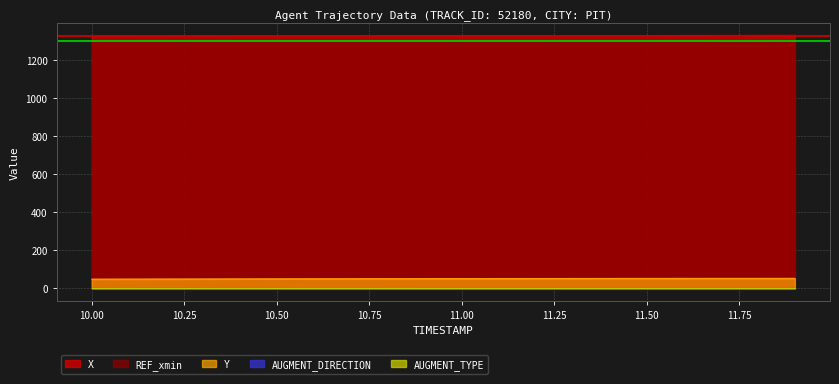

At which label does X reach its minimum?

10.0